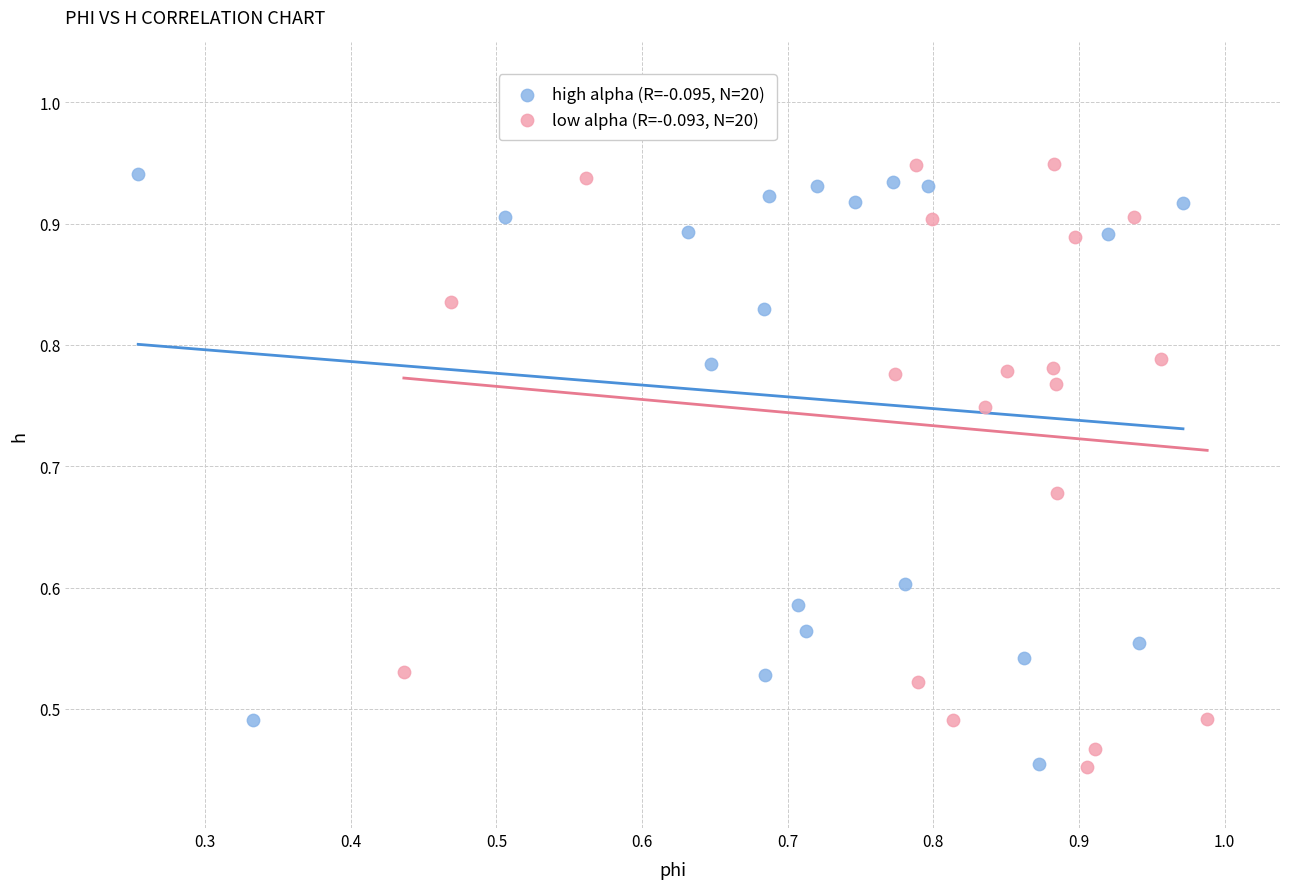

Which series has the largest Y range (max minus min)?

low alpha (R=-0.093, N=20)